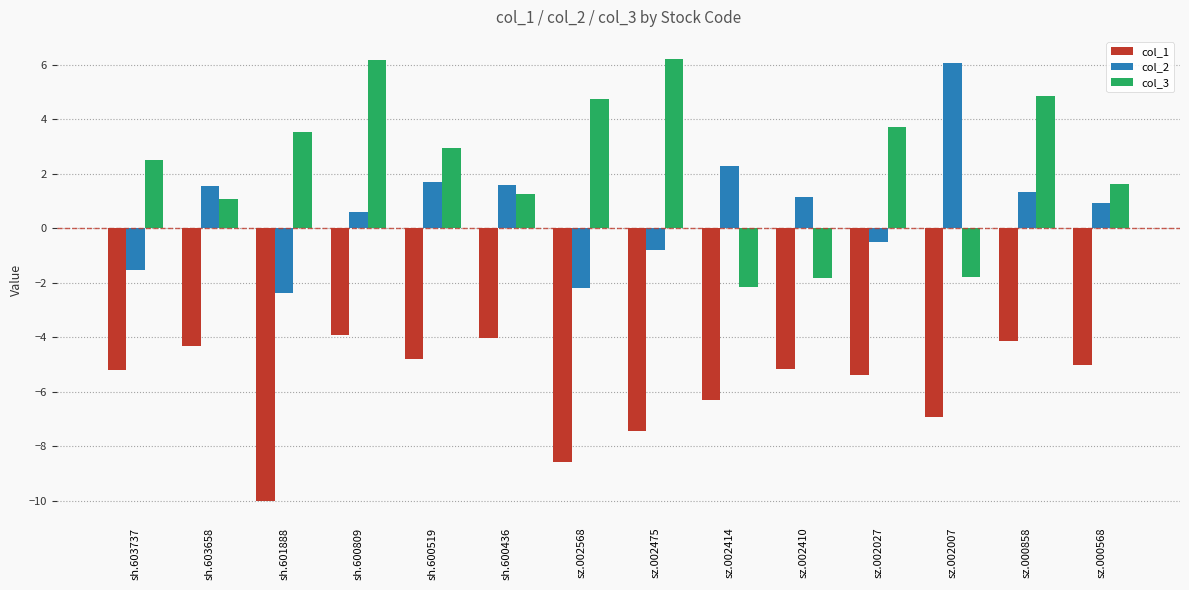

Does the chart contain any negative values?

Yes